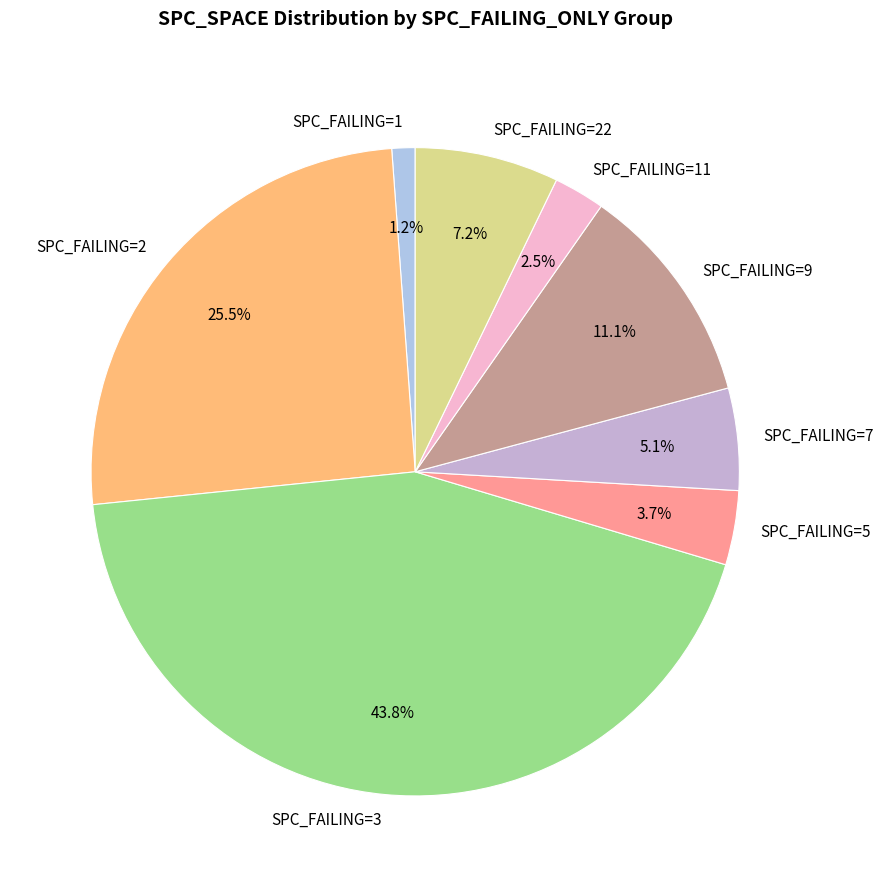

How many slices are in this pie chart?

8